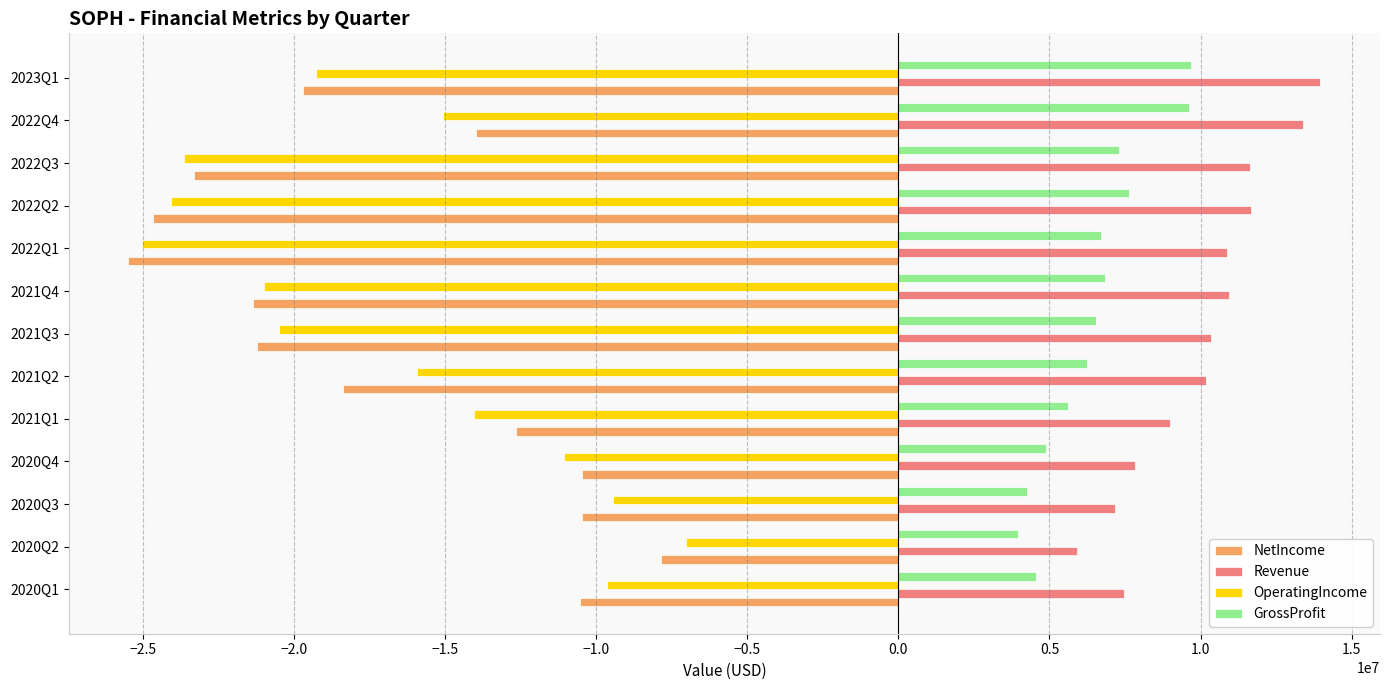

What is the minimum value shown in the chart?

-25487000